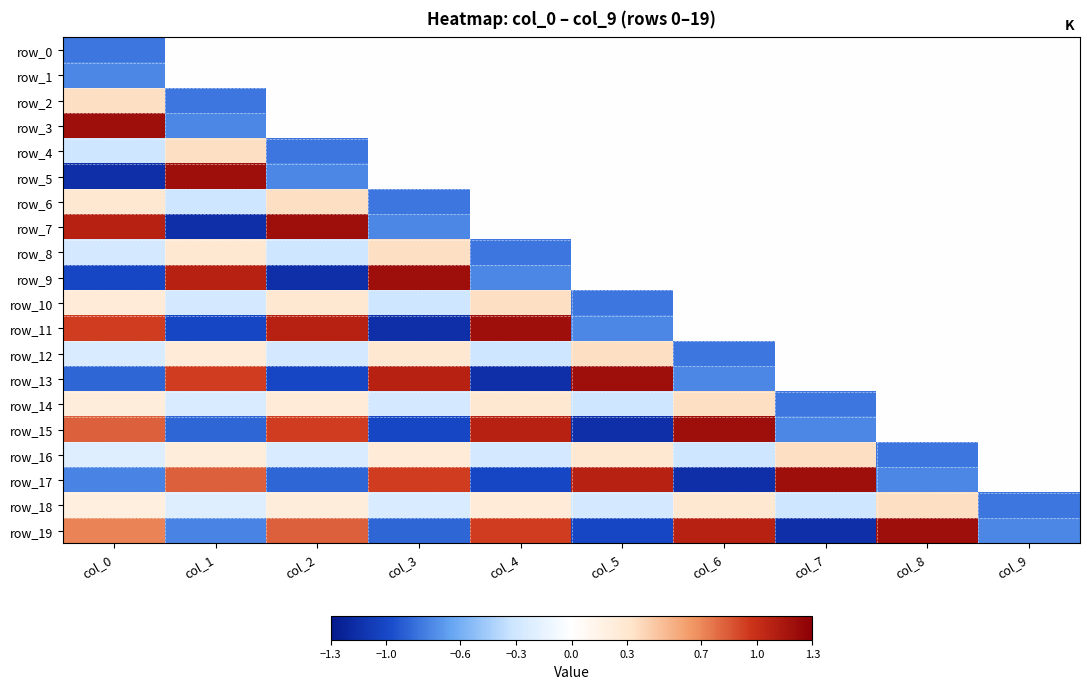

At which label is row_16 closest to 0?

col_9